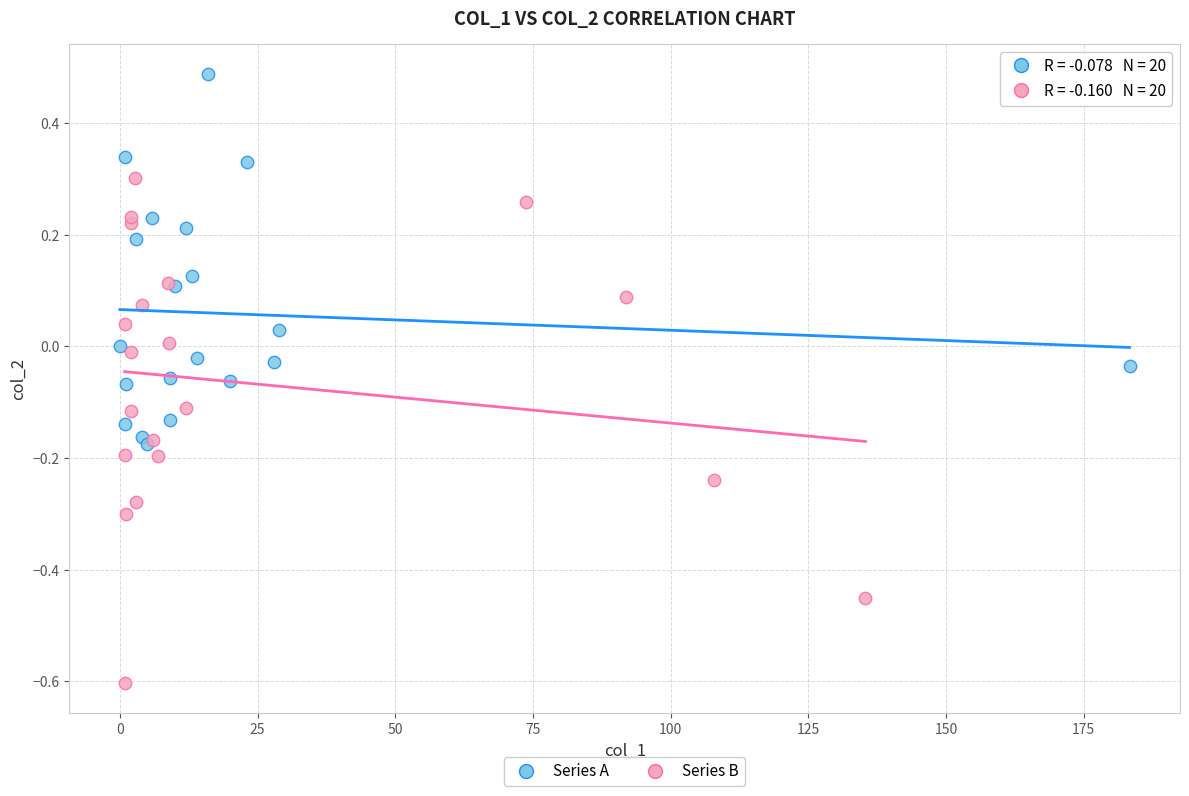

Which series contains the highest Y value?

Series A